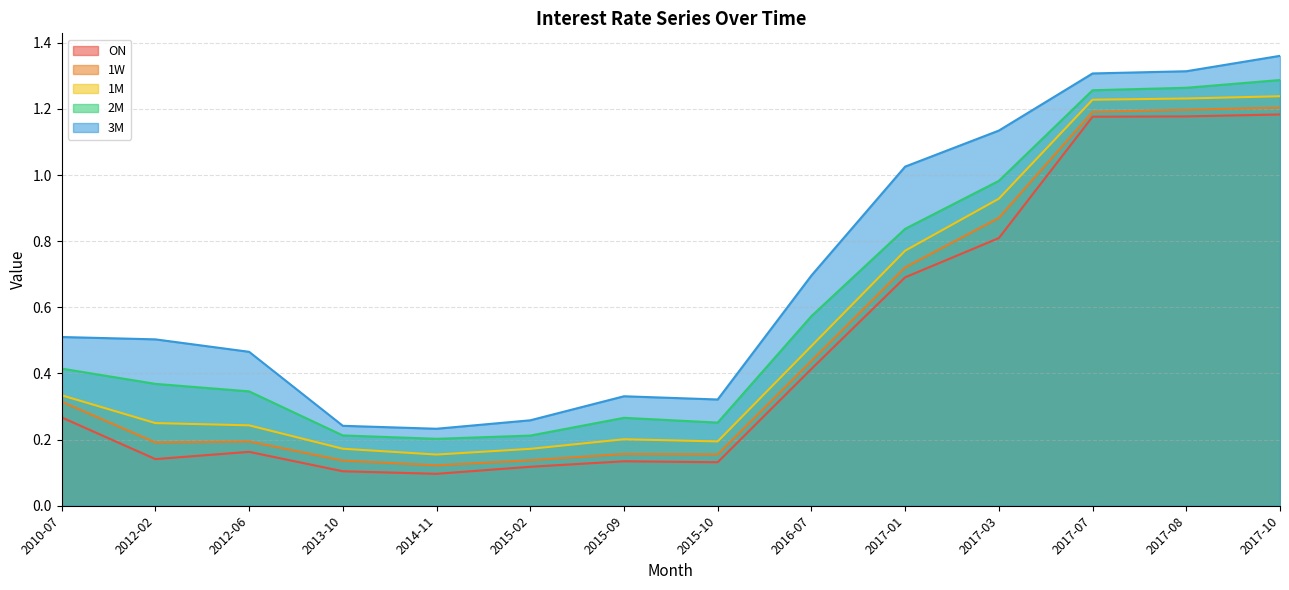

What are all the series names shown in the legend?

ON, 1W, 1M, 2M, 3M